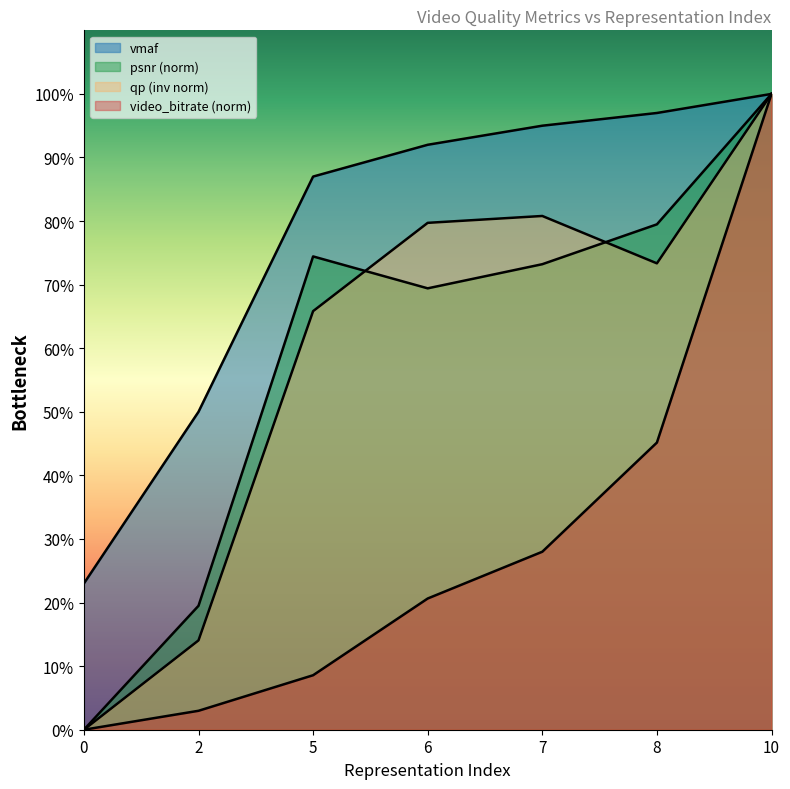

What is the difference between the second highest and minimum values in the vmaf series?

74.0